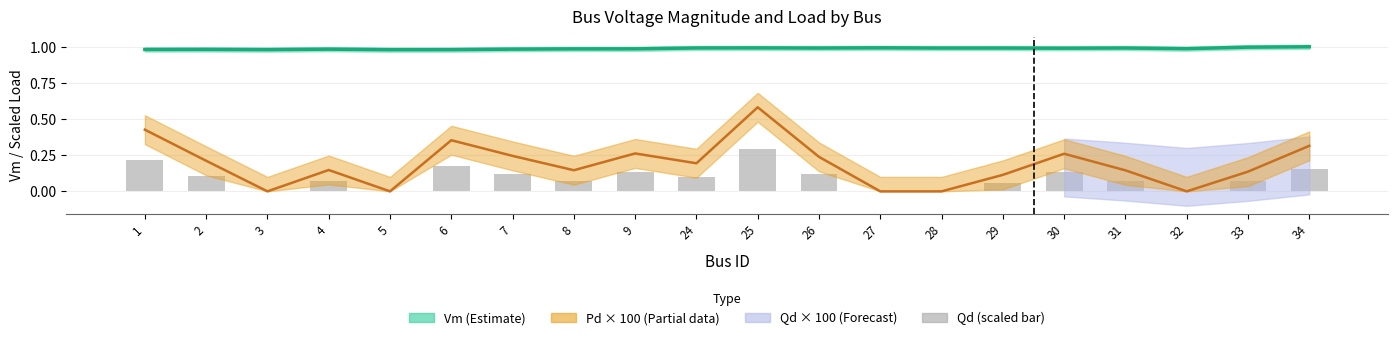

The value of Qd (scaled) at 9 is 0.0. True or false?

False